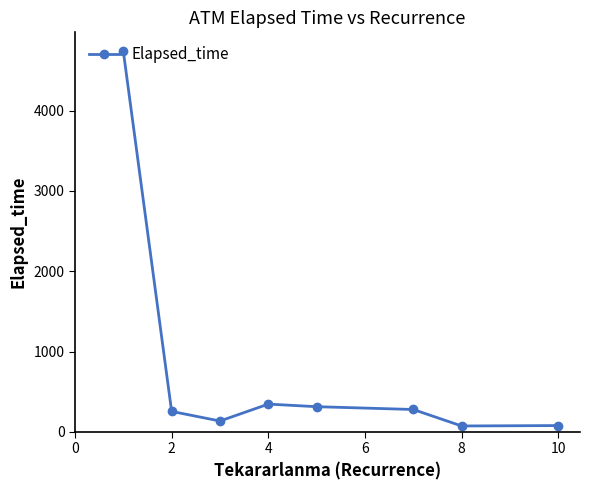

What is the value of the 1st point from the left?

4739.5